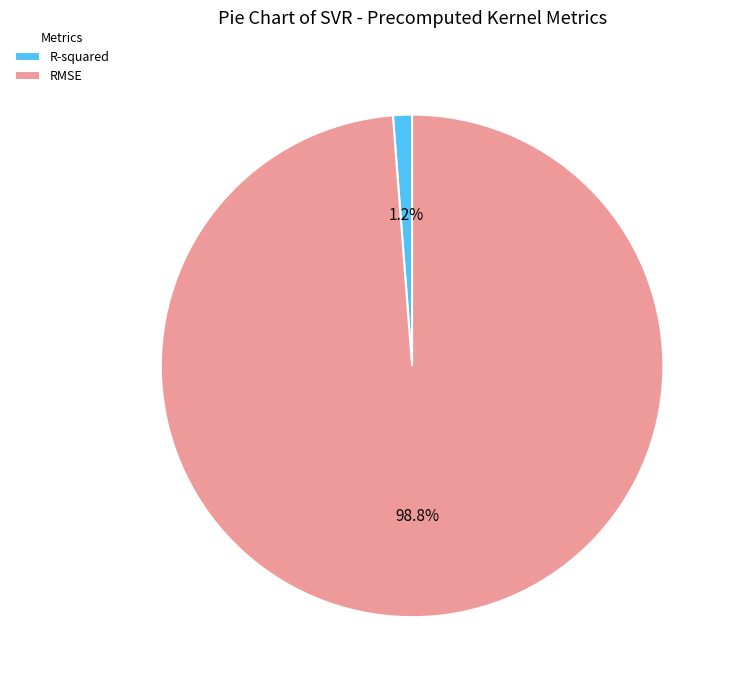

Is there any slice that represents more than half of the pie?

Yes